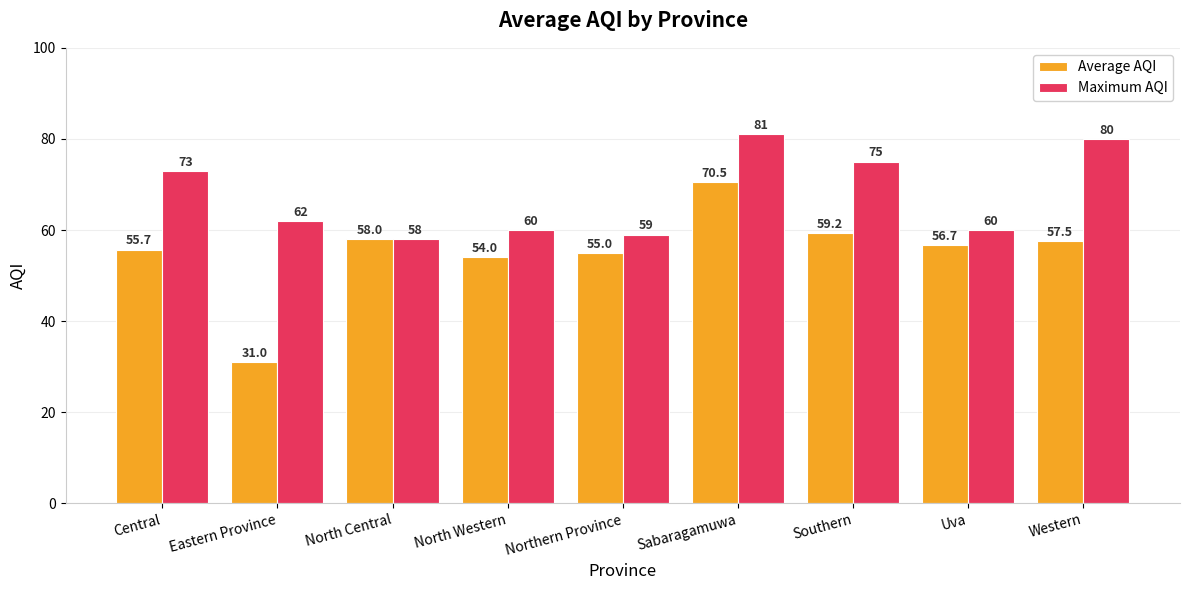

What is the difference between the Average AQI values at Western and Northern Province?

2.5